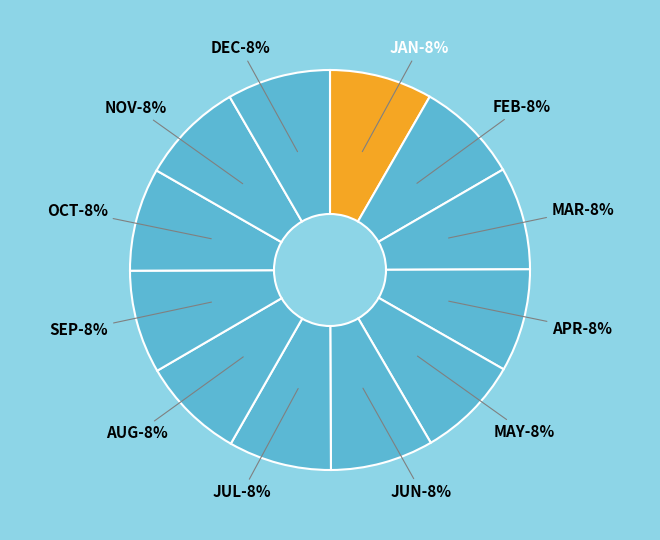

Between OCT and JAN, which is larger?

OCT